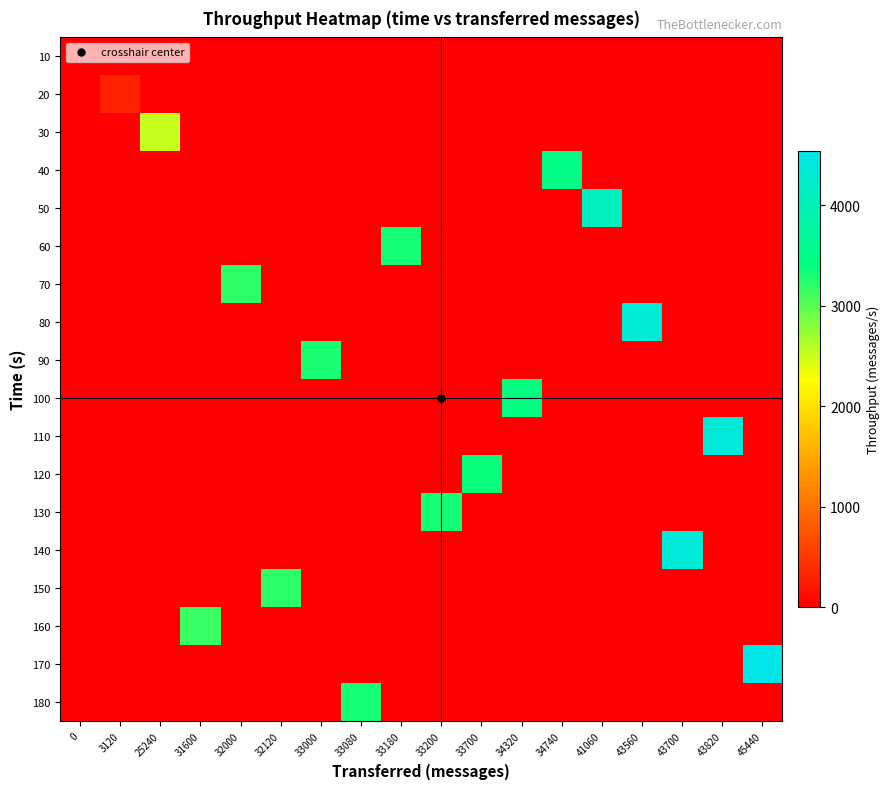

Reading right to left, transcribe all the data shown in this chart.

10: 45440=0	43820=0	43700=0	43560=0	41060=0	34740=0	34320=0	33700=0	33200=0	33180=0	33080=0	33000=0	32120=0	32000=0	31600=0	25240=0	3120=0	0=0
20: 45440=0	43820=0	43700=0	43560=0	41060=0	34740=0	34320=0	33700=0	33200=0	33180=0	33080=0	33000=0	32120=0	32000=0	31600=0	25240=0	3120=310	0=0
30: 45440=0	43820=0	43700=0	43560=0	41060=0	34740=0	34320=0	33700=0	33200=0	33180=0	33080=0	33000=0	32120=0	32000=0	31600=0	25240=2519	3120=0	0=0
40: 45440=0	43820=0	43700=0	43560=0	41060=0	34740=3470	34320=0	33700=0	33200=0	33180=0	33080=0	33000=0	32120=0	32000=0	31600=0	25240=0	3120=0	0=0
50: 45440=0	43820=0	43700=0	43560=0	41060=4100	34740=0	34320=0	33700=0	33200=0	33180=0	33080=0	33000=0	32120=0	32000=0	31600=0	25240=0	3120=0	0=0
60: 45440=0	43820=0	43700=0	43560=0	41060=0	34740=0	34320=0	33700=0	33200=0	33180=3314	33080=0	33000=0	32120=0	32000=0	31600=0	25240=0	3120=0	0=0
70: 45440=0	43820=0	43700=0	43560=0	41060=0	34740=0	34320=0	33700=0	33200=0	33180=0	33080=0	33000=0	32120=0	32000=3196	31600=0	25240=0	3120=0	0=0
80: 45440=0	43820=0	43700=0	43560=4351	41060=0	34740=0	34320=0	33700=0	33200=0	33180=0	33080=0	33000=0	32120=0	32000=0	31600=0	25240=0	3120=0	0=0
90: 45440=0	43820=0	43700=0	43560=0	41060=0	34740=0	34320=0	33700=0	33200=0	33180=0	33080=0	33000=3291	32120=0	32000=0	31600=0	25240=0	3120=0	0=0
100: 45440=0	43820=0	43700=0	43560=0	41060=0	34740=0	34320=3428	33700=0	33200=0	33180=0	33080=0	33000=0	32120=0	32000=0	31600=0	25240=0	3120=0	0=0
110: 45440=0	43820=4377	43700=0	43560=0	41060=0	34740=0	34320=0	33700=0	33200=0	33180=0	33080=0	33000=0	32120=0	32000=0	31600=0	25240=0	3120=0	0=0
120: 45440=0	43820=0	43700=0	43560=0	41060=0	34740=0	34320=0	33700=3366	33200=0	33180=0	33080=0	33000=0	32120=0	32000=0	31600=0	25240=0	3120=0	0=0
130: 45440=0	43820=0	43700=0	43560=0	41060=0	34740=0	34320=0	33700=0	33200=3316	33180=0	33080=0	33000=0	32120=0	32000=0	31600=0	25240=0	3120=0	0=0
140: 45440=0	43820=0	43700=4363	43560=0	41060=0	34740=0	34320=0	33700=0	33200=0	33180=0	33080=0	33000=0	32120=0	32000=0	31600=0	25240=0	3120=0	0=0
150: 45440=0	43820=0	43700=0	43560=0	41060=0	34740=0	34320=0	33700=0	33200=0	33180=0	33080=0	33000=0	32120=3208	32000=0	31600=0	25240=0	3120=0	0=0
160: 45440=0	43820=0	43700=0	43560=0	41060=0	34740=0	34320=0	33700=0	33200=0	33180=0	33080=0	33000=0	32120=0	32000=0	31600=3155	25240=0	3120=0	0=0
170: 45440=4539	43820=0	43700=0	43560=0	41060=0	34740=0	34320=0	33700=0	33200=0	33180=0	33080=0	33000=0	32120=0	32000=0	31600=0	25240=0	3120=0	0=0
180: 45440=0	43820=0	43700=0	43560=0	41060=0	34740=0	34320=0	33700=0	33200=0	33180=0	33080=3305	33000=0	32120=0	32000=0	31600=0	25240=0	3120=0	0=0